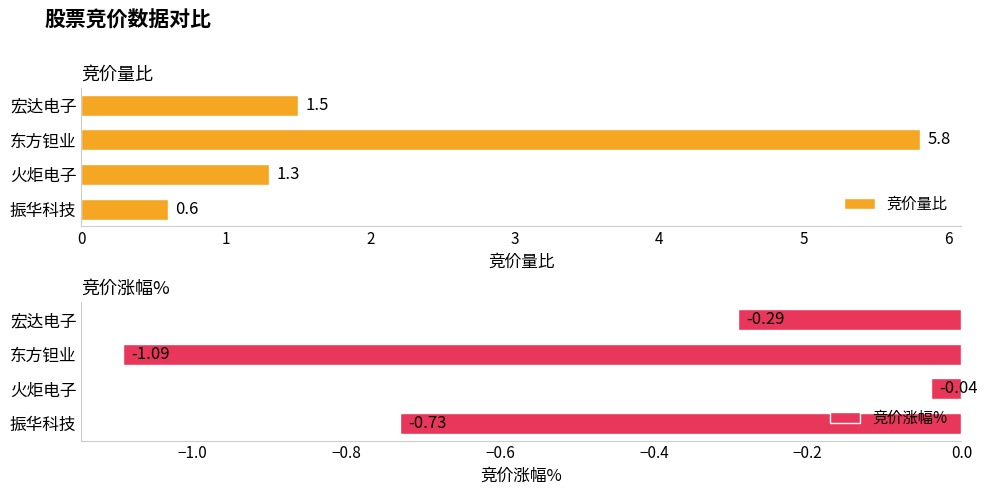

True or false: 竞价量比 has a value of 2.1 at 东方钽业.

False